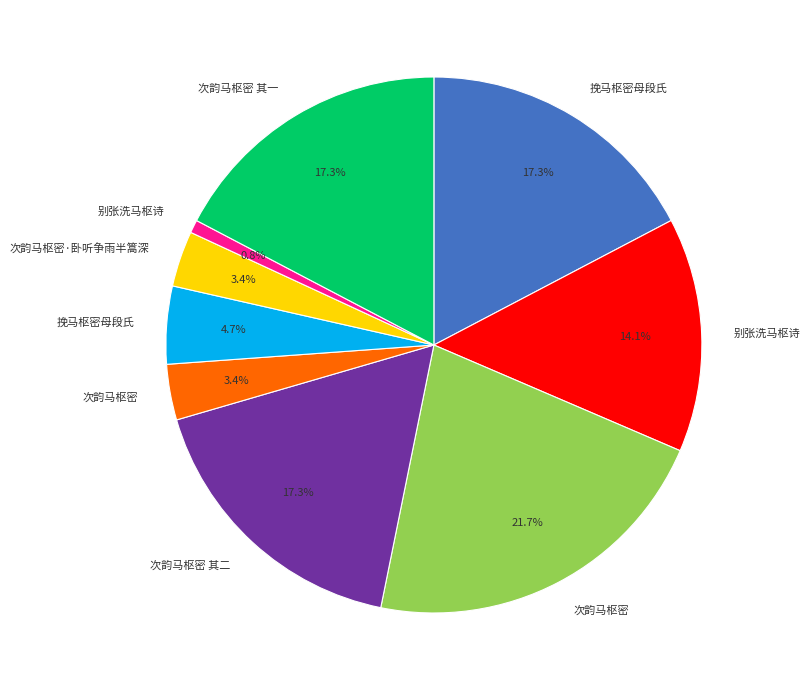

Is there any slice that represents more than half of the pie?

No